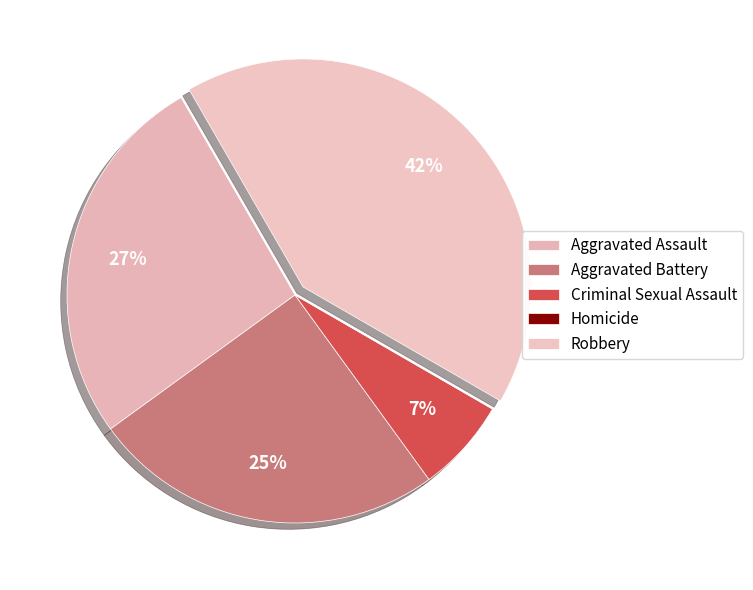

How many slices are in this pie chart?

5